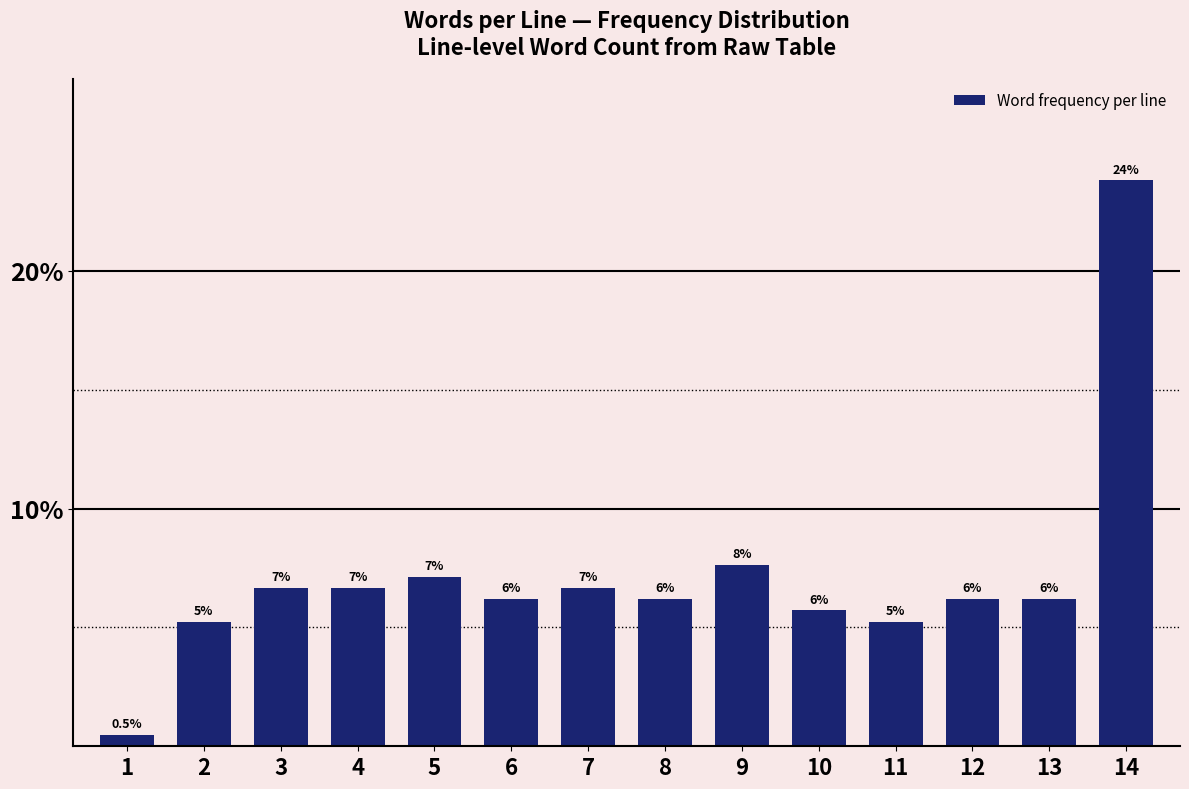

Does the chart contain any negative values?

No